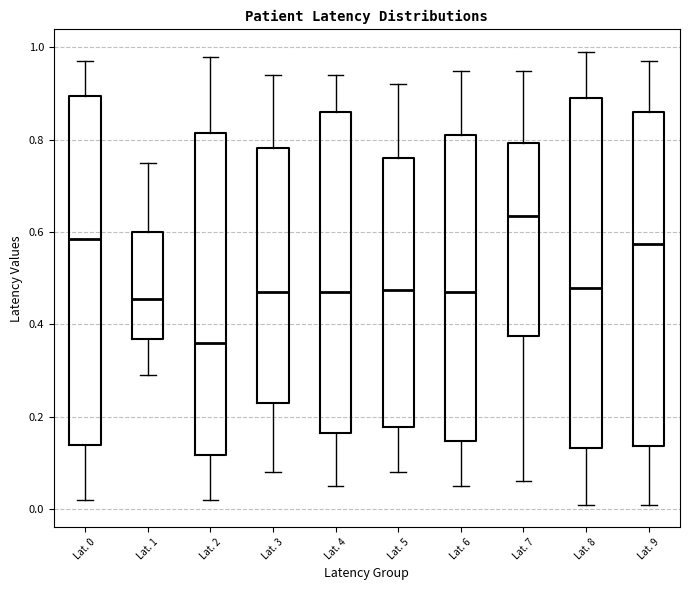

Which box's median line is the lowest?

Lat. 2